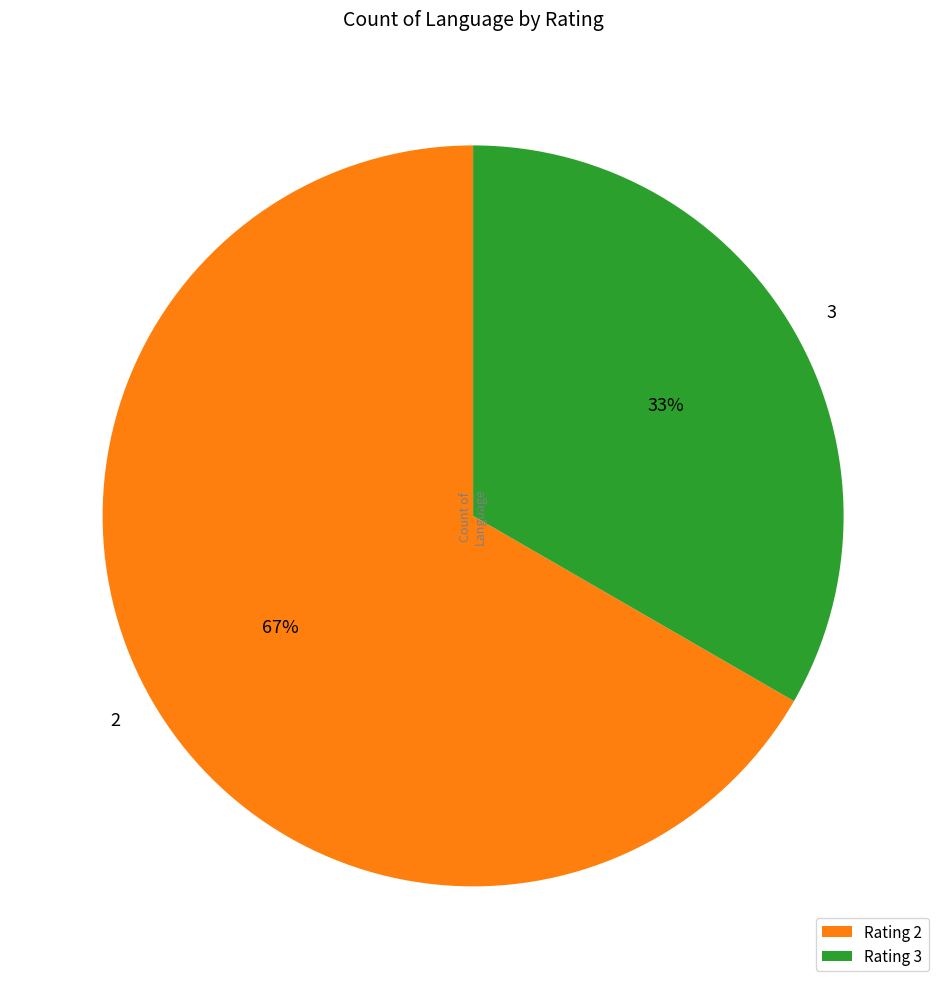

Count the number of slices in the pie.

2